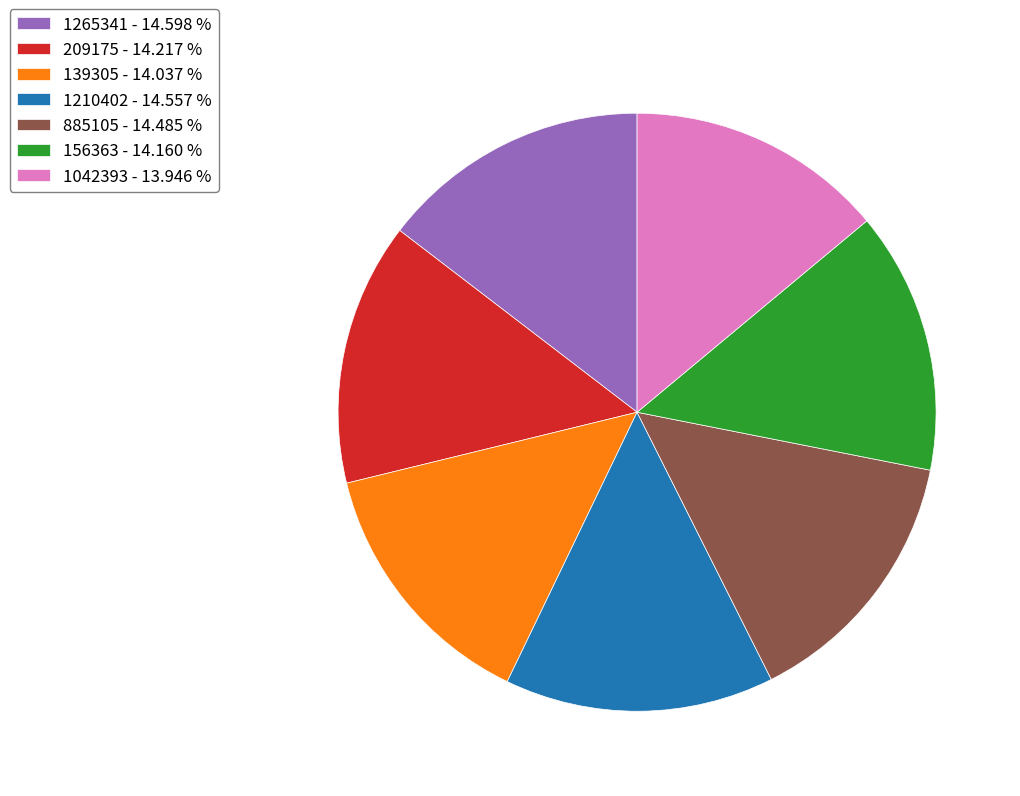

The 156363 slice represents 14% of the pie. True or false?

True